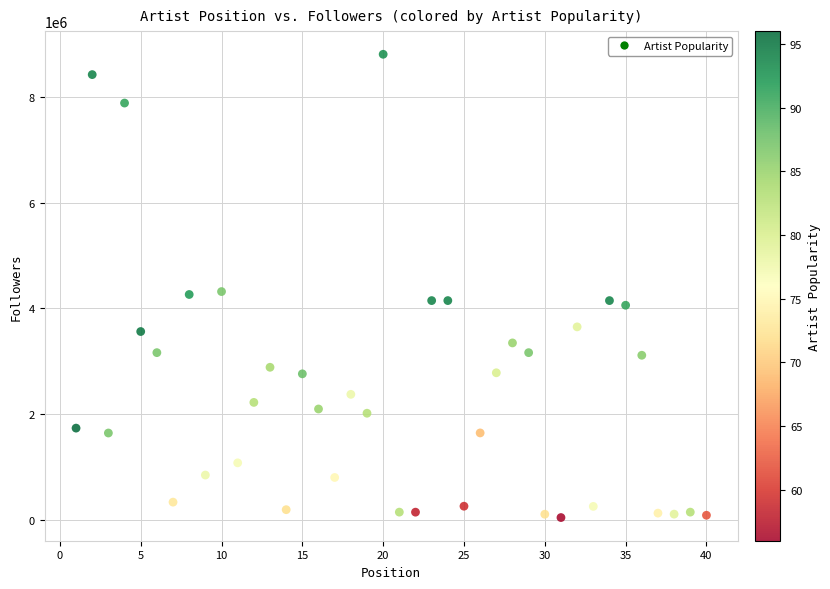

What is the range of Y values (max minus min)?

8769527